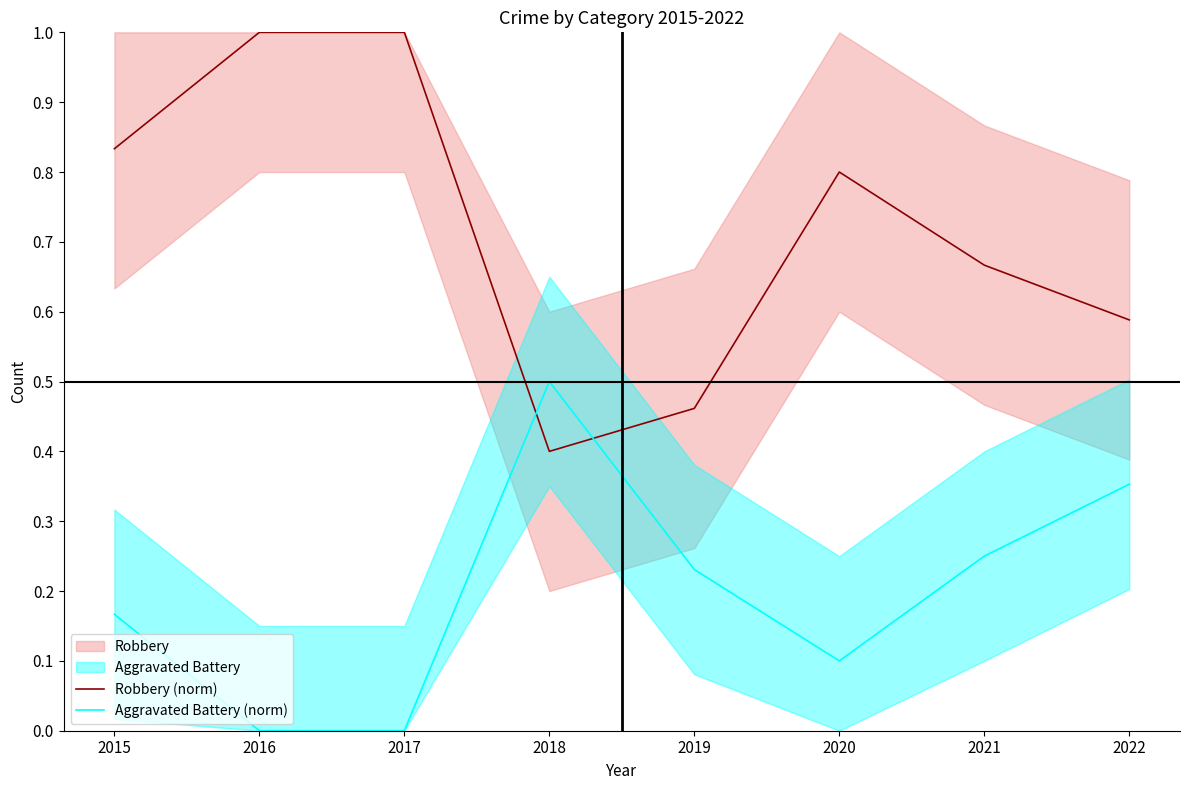

At 2018, list the series in order from smallest to largest.

Robbery (norm), Aggravated Battery (norm)